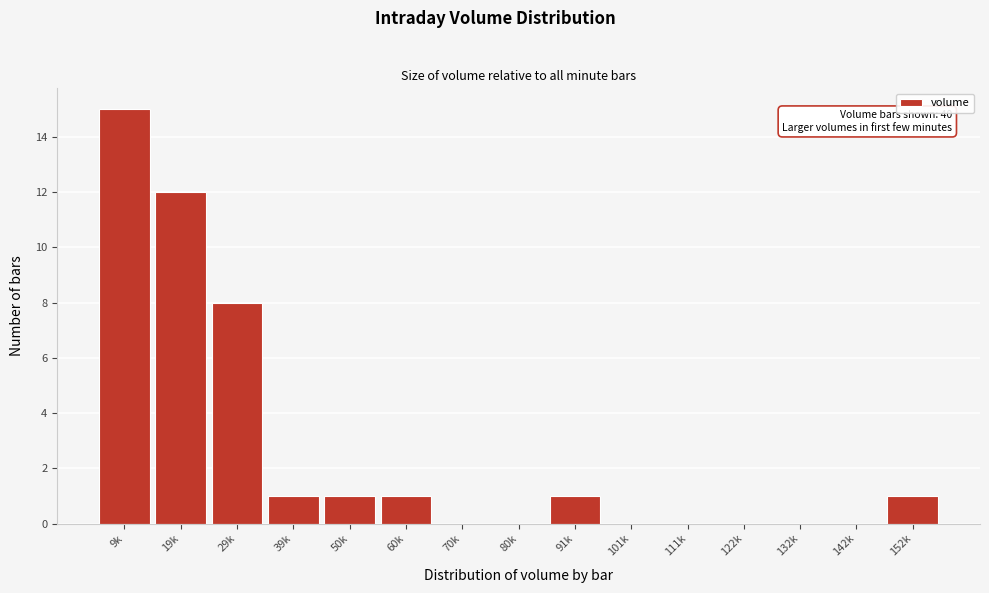

Reading right to left, extract all data points from this chart.

152k=1	142k=0	132k=0	122k=0	111k=0	101k=0	91k=1	80k=0	70k=0	60k=1	50k=1	39k=1	29k=8	19k=12	9k=15